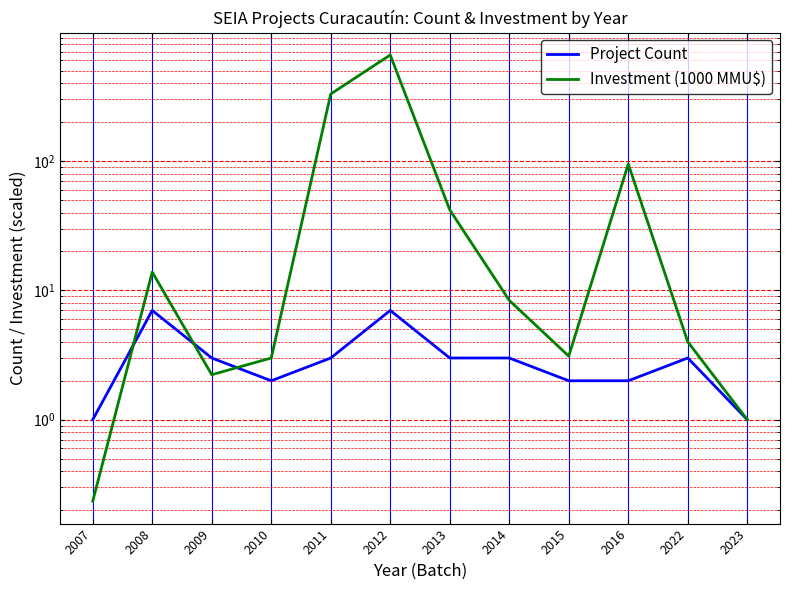

At 2010, list the series in order from smallest to largest.

Project Count, Investment (1000 MMU$)